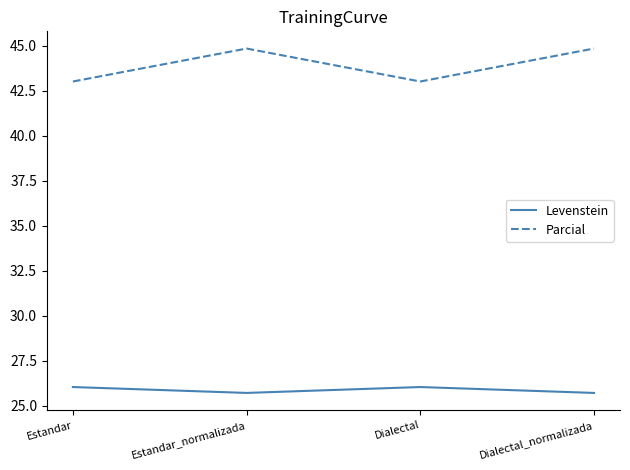

Reading left to right, extract all data points from this chart.

Levenstein: 26.1	25.7	26.1	25.7
Parcial: 43.0	44.8	43.0	44.8